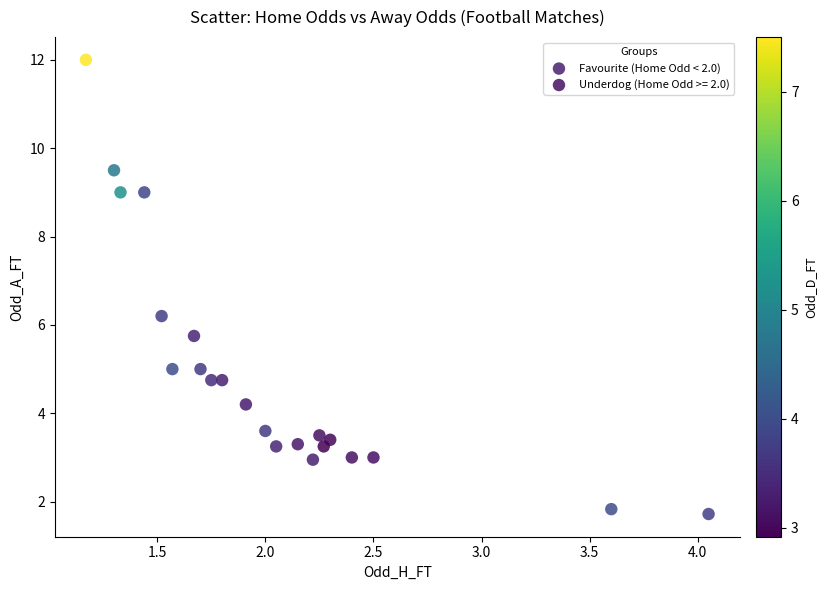

Which series reaches the maximum Y coordinate?

Favourite (Home Odd < 2.0)